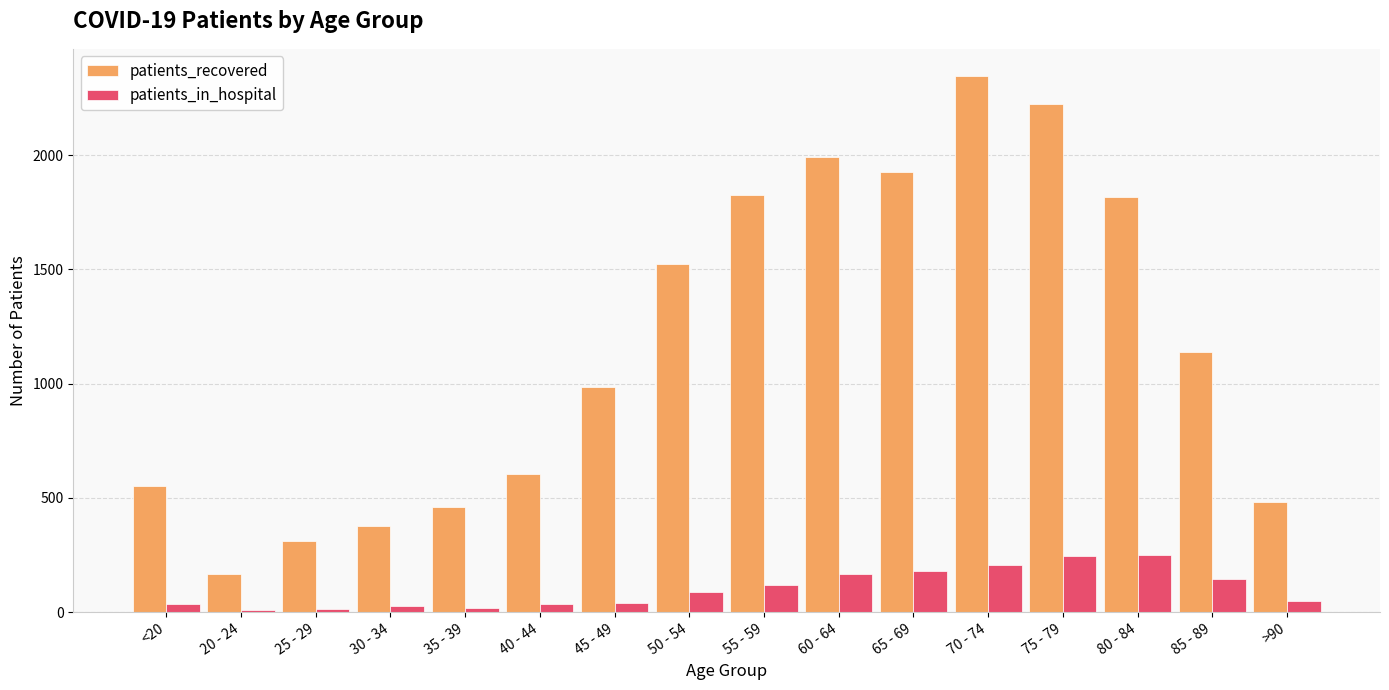

Rank the series at 30 - 34 from lowest to highest value.

patients_in_hospital, patients_recovered